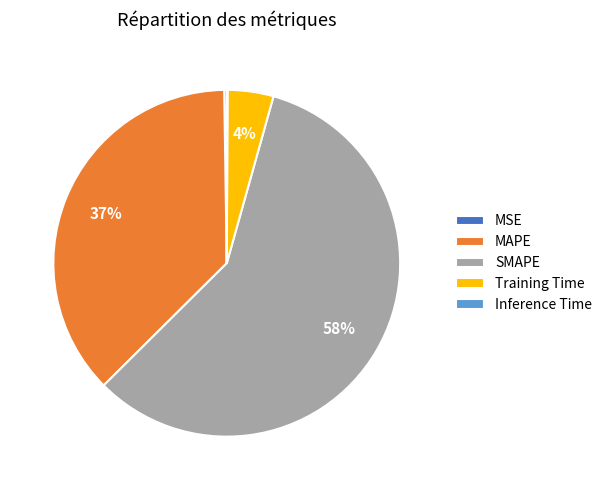

Is there a majority slice in this chart?

Yes